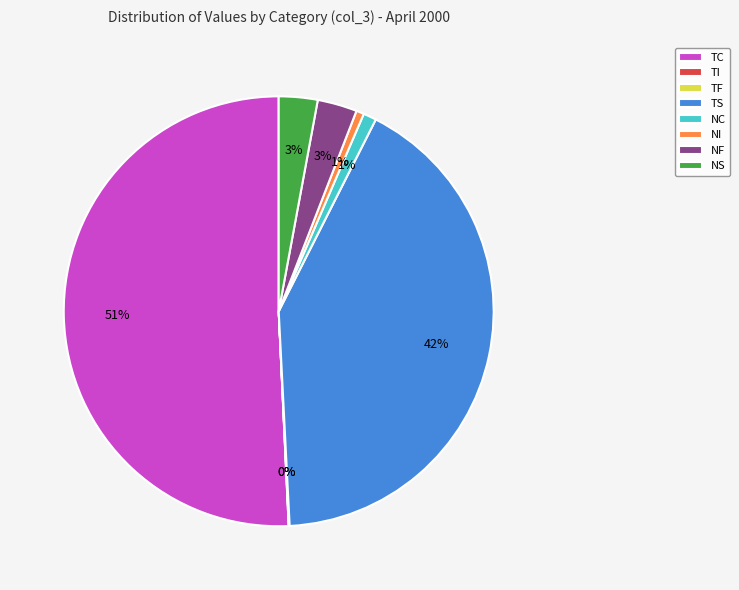

Combined, do NI and NF account for over 50%?

No